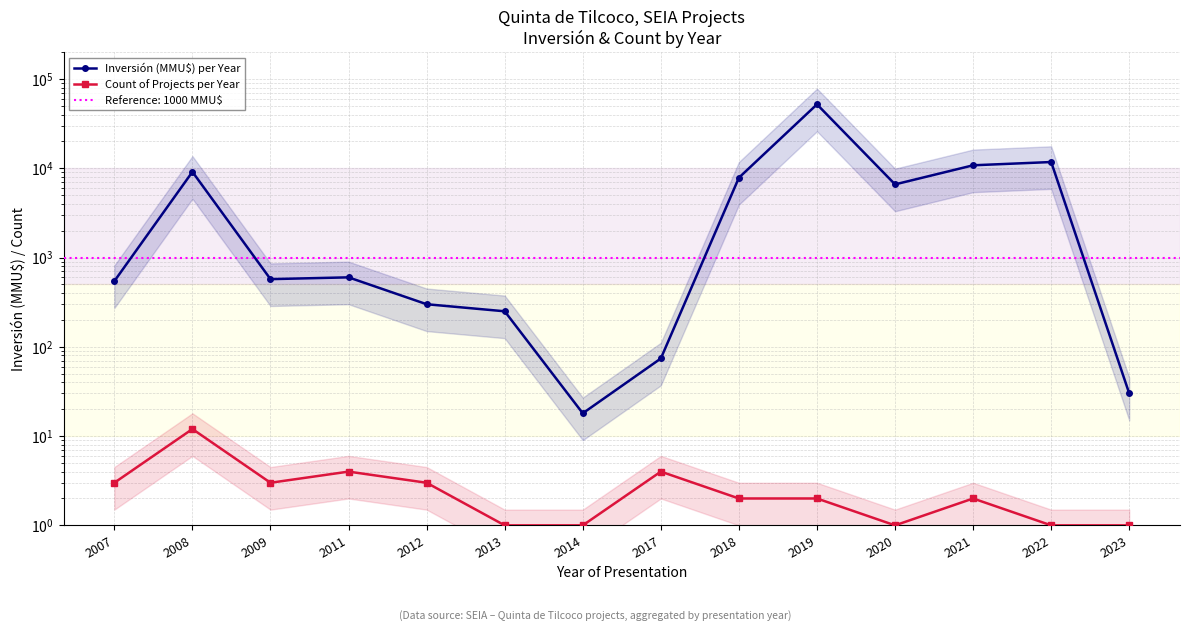

True or false: Count of Projects per Year has more than 1 points higher than both neighbors.

True